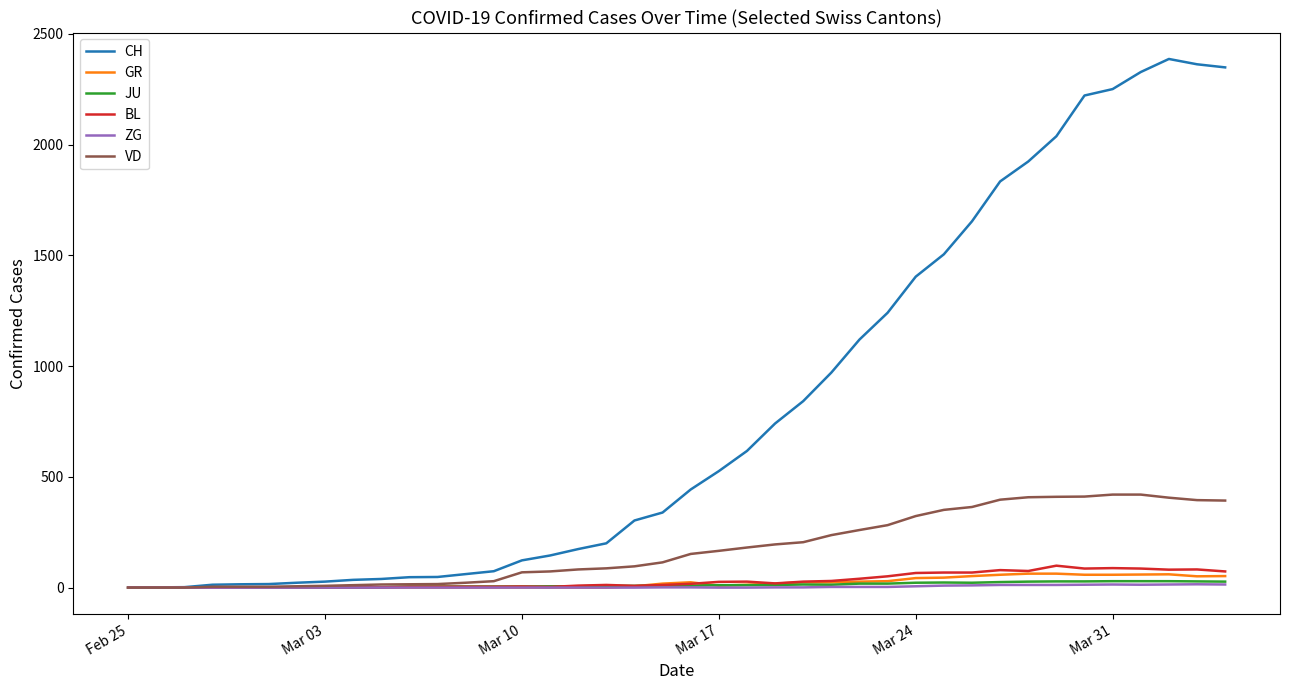

What is the maximum value for BL?

99